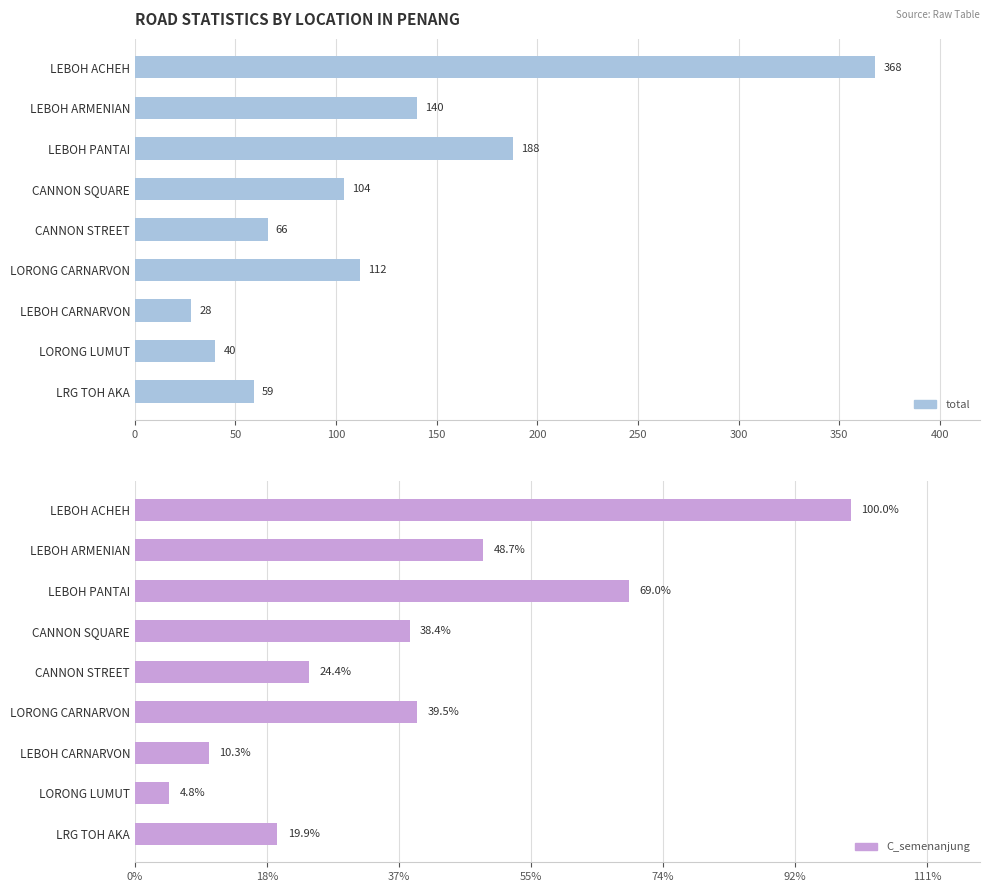

What is the highest value of the total series?

368